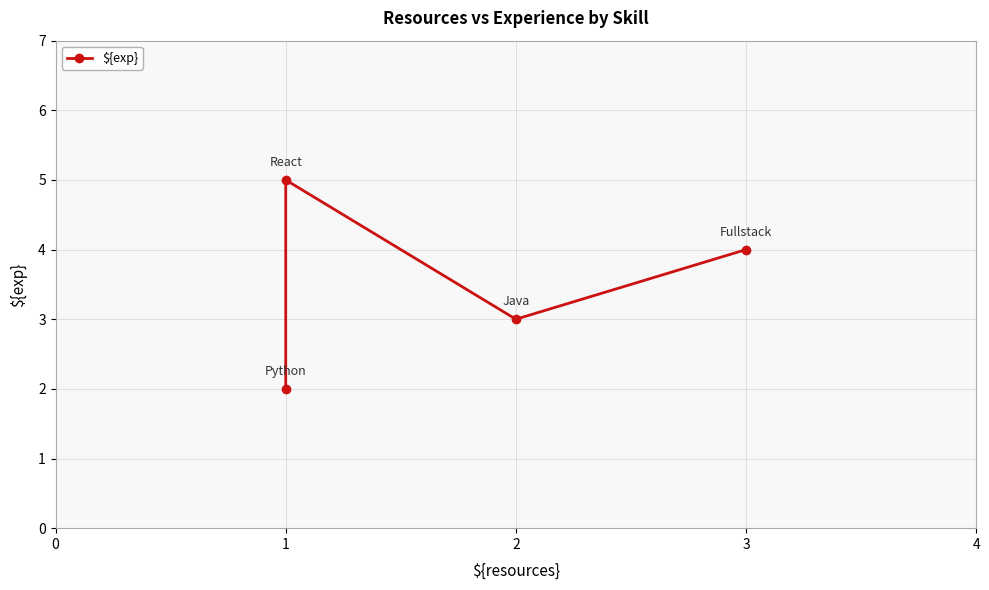

What is the difference between the second highest and second lowest values?

1